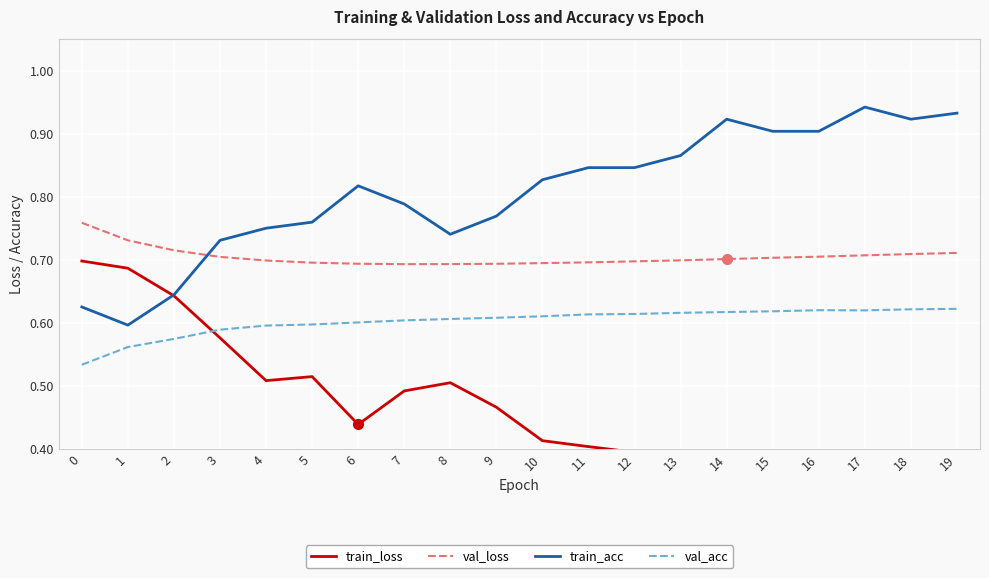

Which has a higher value, 4 or 14?

4